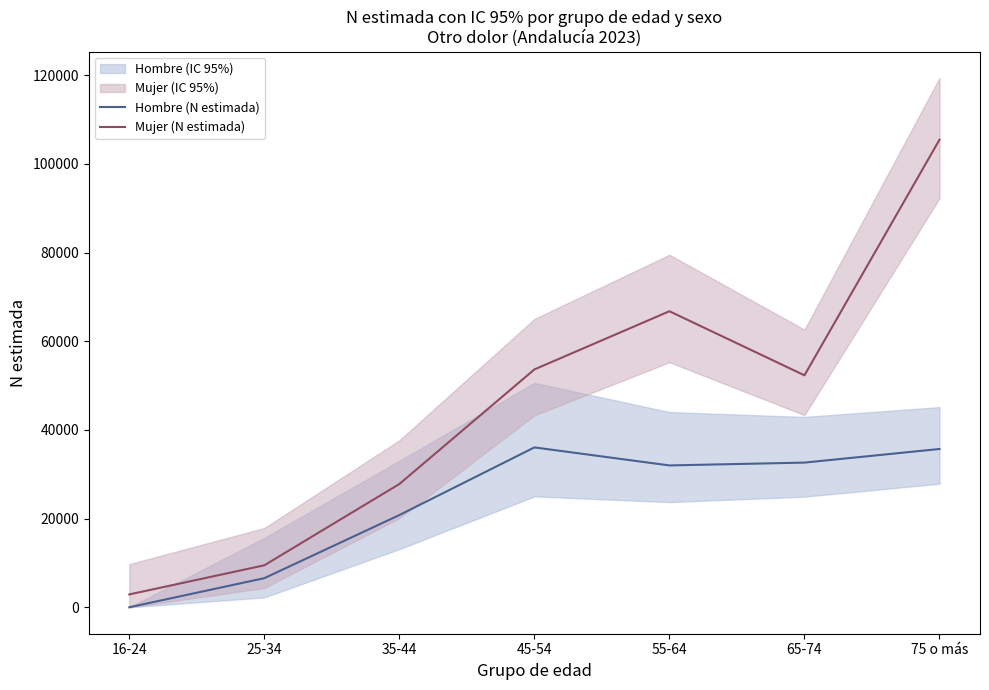

True or false: Hombre (N estimada) and Mujer (N estimada) intersect in this chart.

False